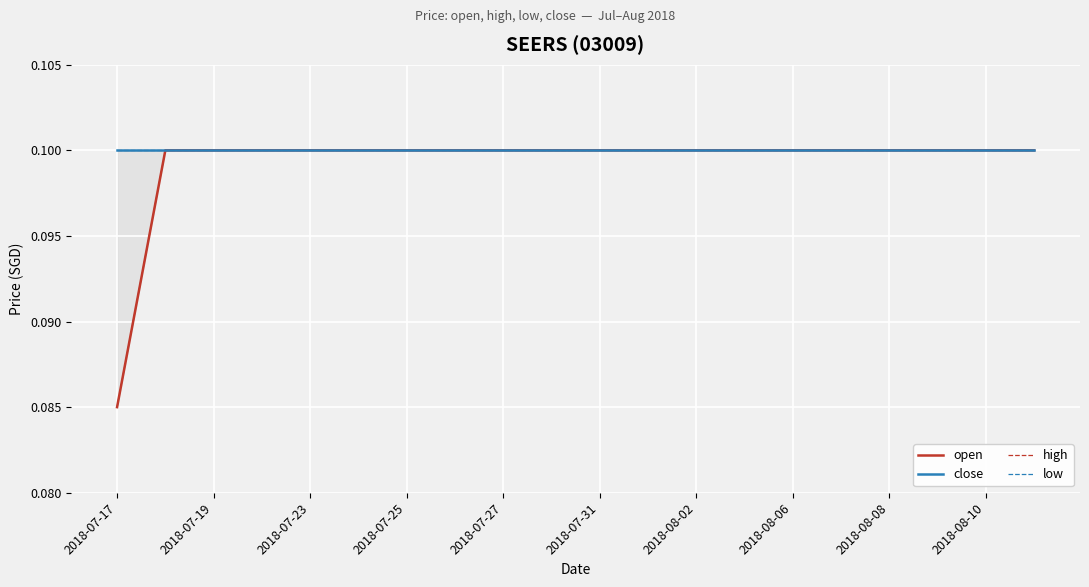

Does the chart display data point markers on the line(s)?

No